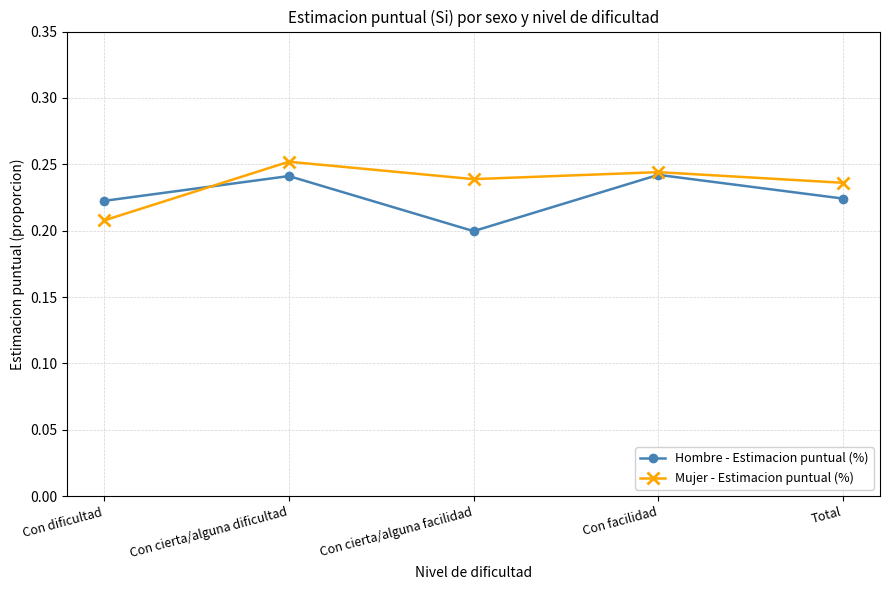

At Con dificultad, list the series in order from smallest to largest.

Mujer - Estimacion puntual (%), Hombre - Estimacion puntual (%)